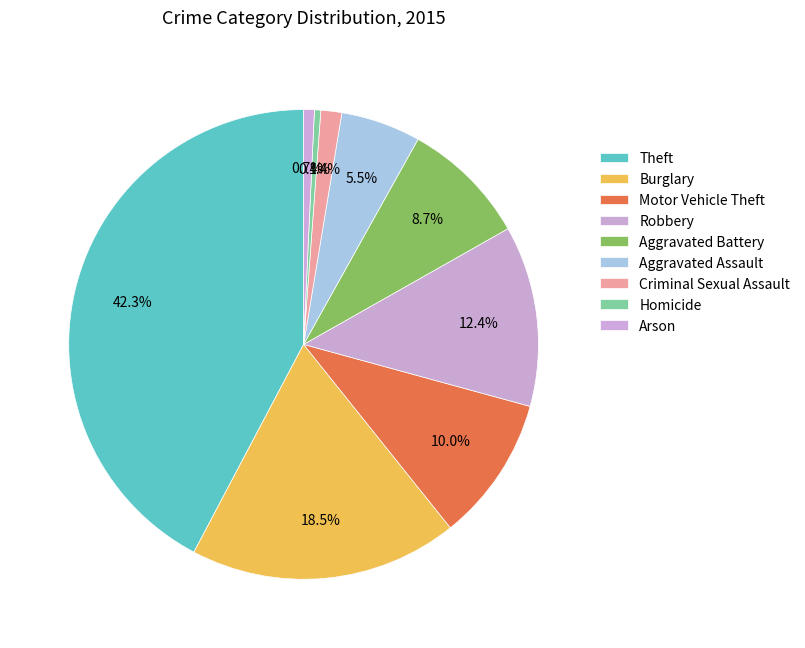

What is the change in value from Theft to Aggravated Battery?

-1003